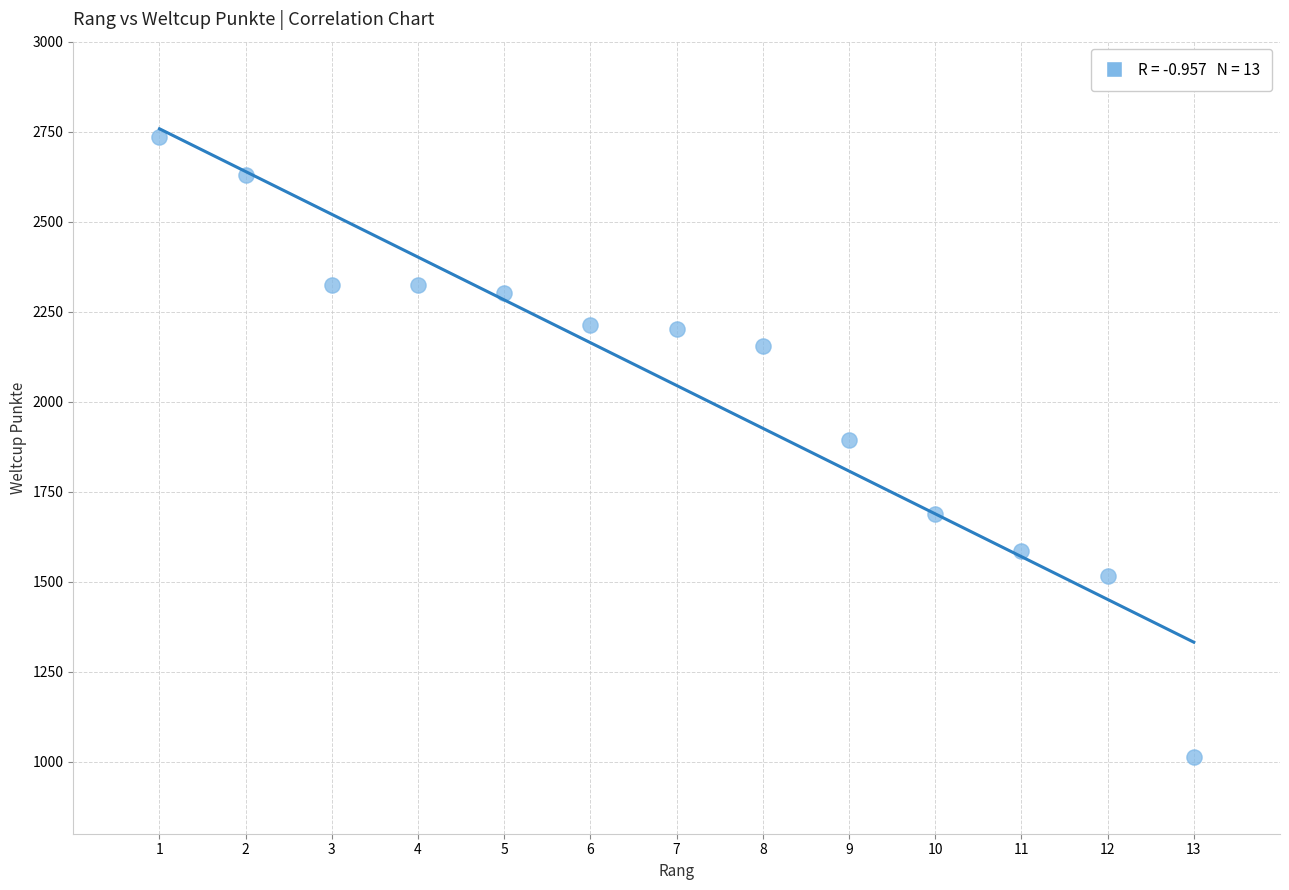

What is the range of X values (max minus min)?

12